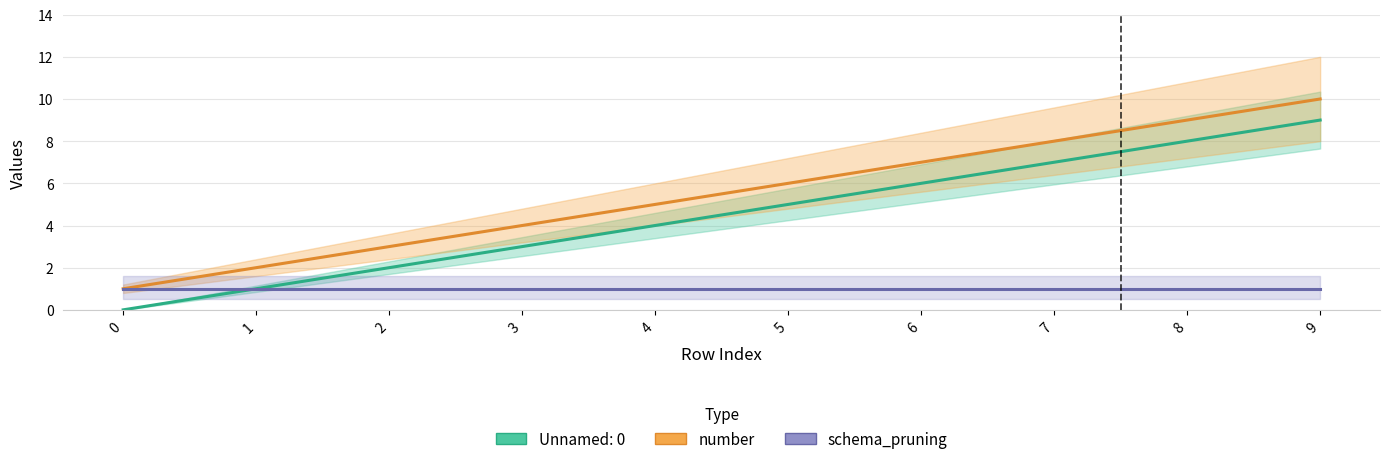

Which series has the largest total across all categories?

number